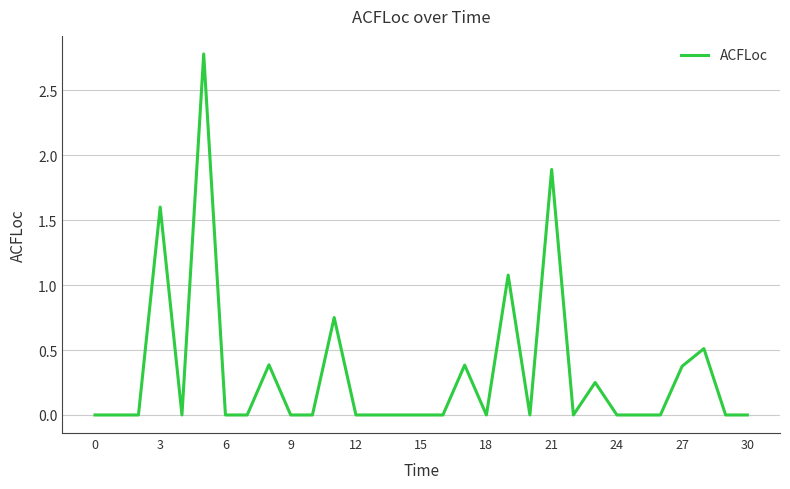

What is the greatest value displayed?

2.8